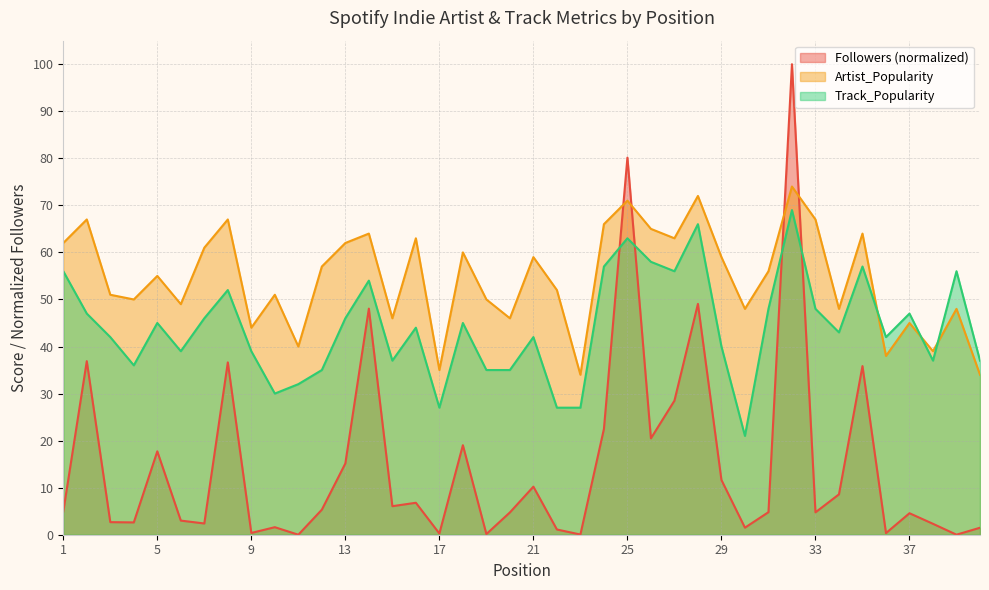

How many values in the Track_Popularity series exceed 44?

19